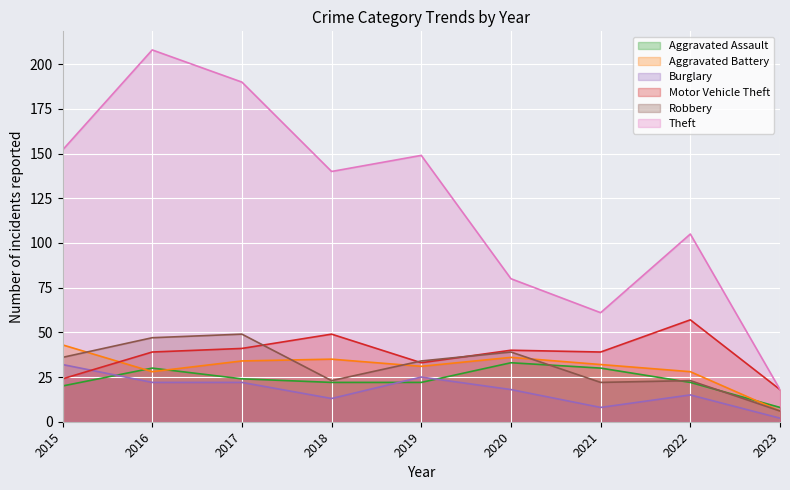

What is the minimum value for Robbery?

6